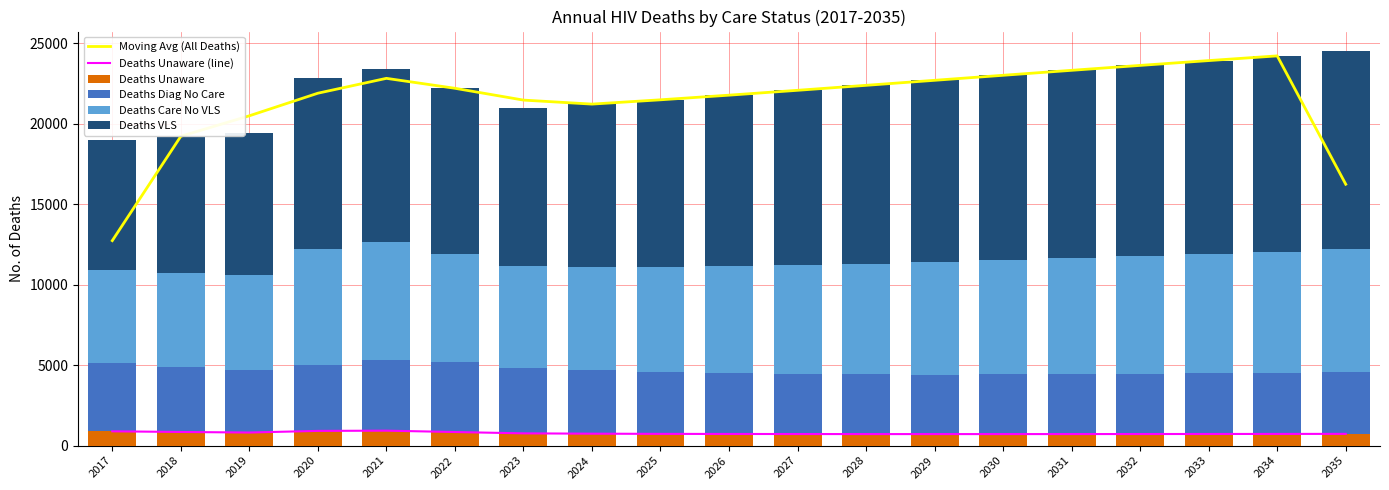

Where does the Deaths Diag No Care series first go above 3822?

2017